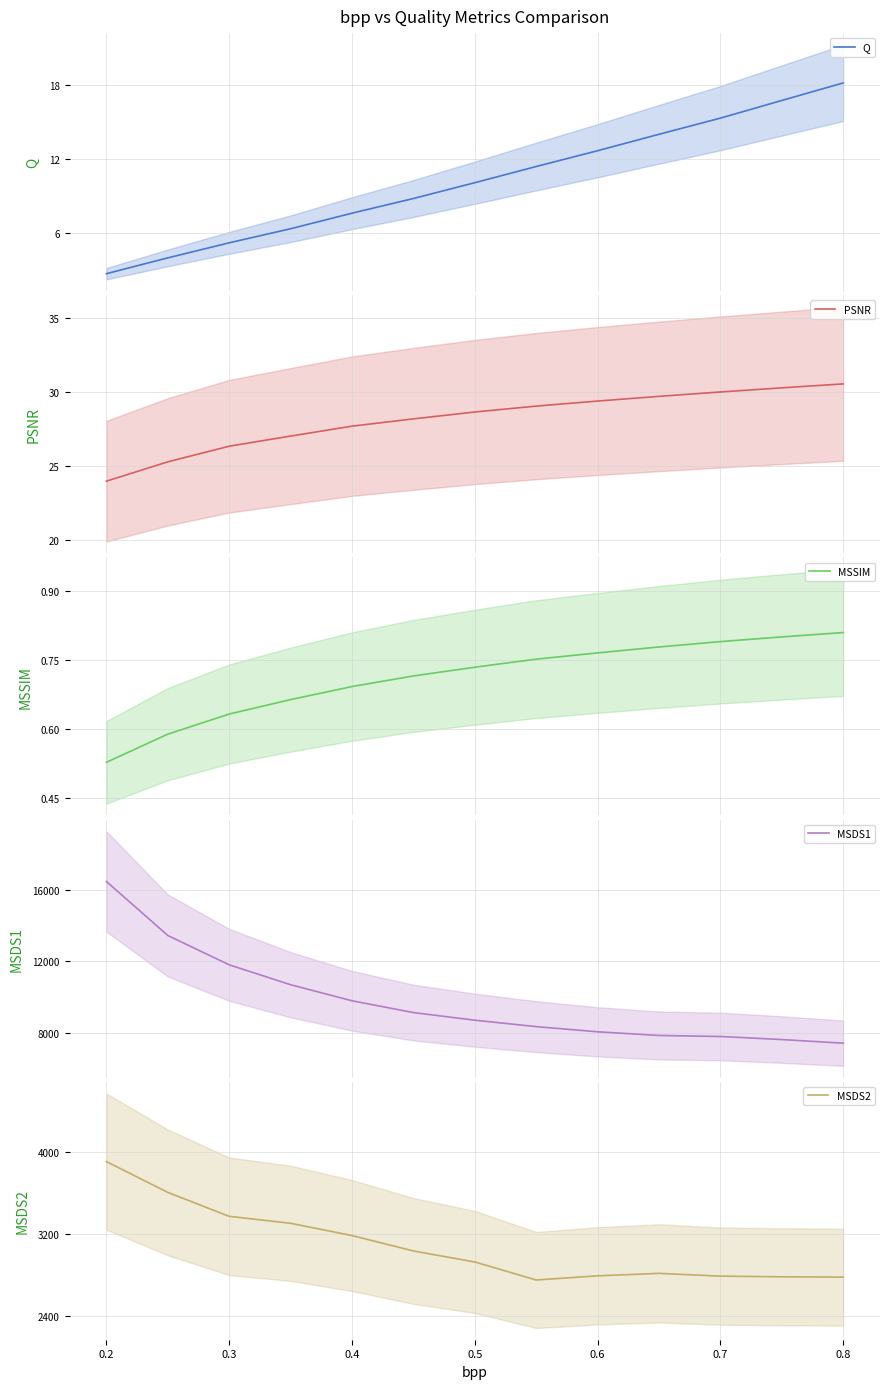

What is the highest value of the MSDS2 series?

3908.5